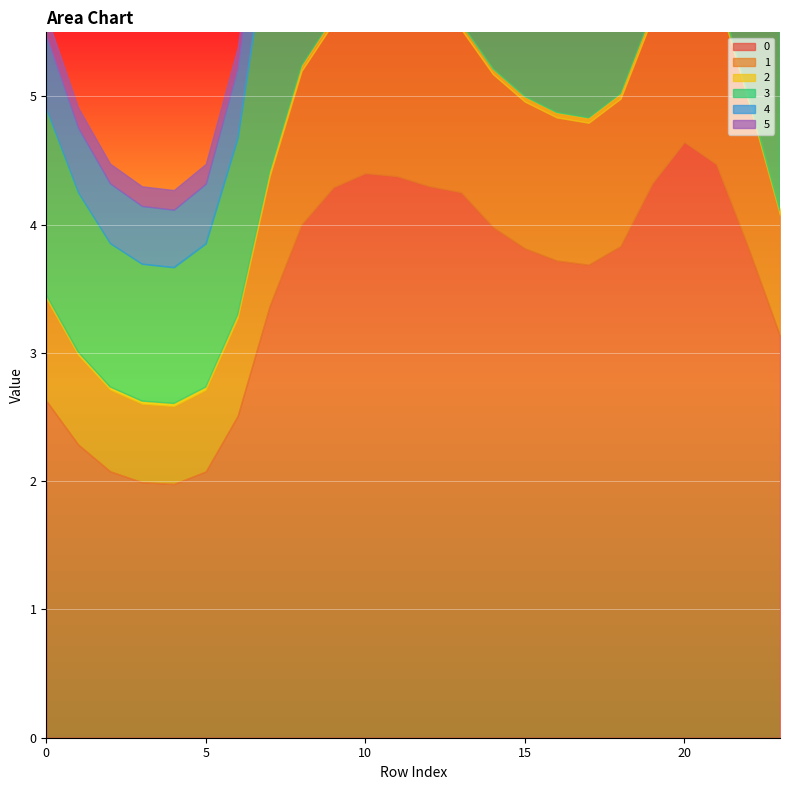

At which category does 4 reach its first local valley?

4